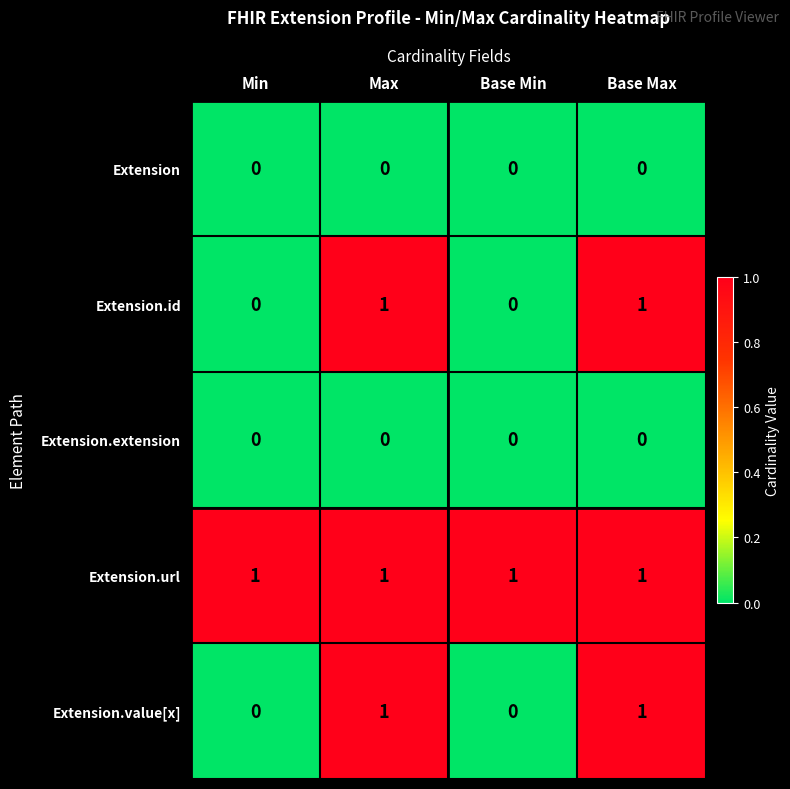

How many Extension.value[x] values are between 0 and 1?

4